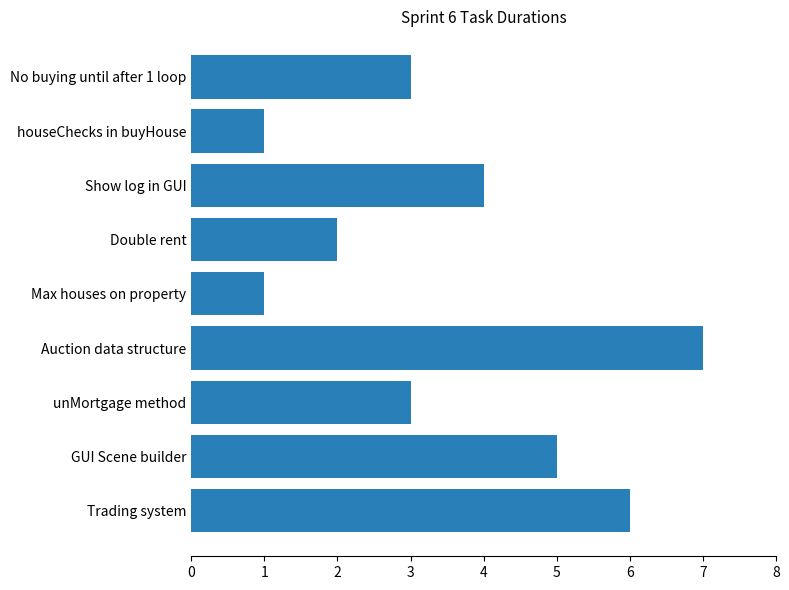

Reading bottom to top, what are all the values shown in this chart?

Trading system=6	GUI Scene builder=5	unMortgage method=3	Auction data structure=7	Max houses on property=1	Double rent=2	Show log in GUI=4	houseChecks in buyHouse=1	No buying until after 1 loop=3